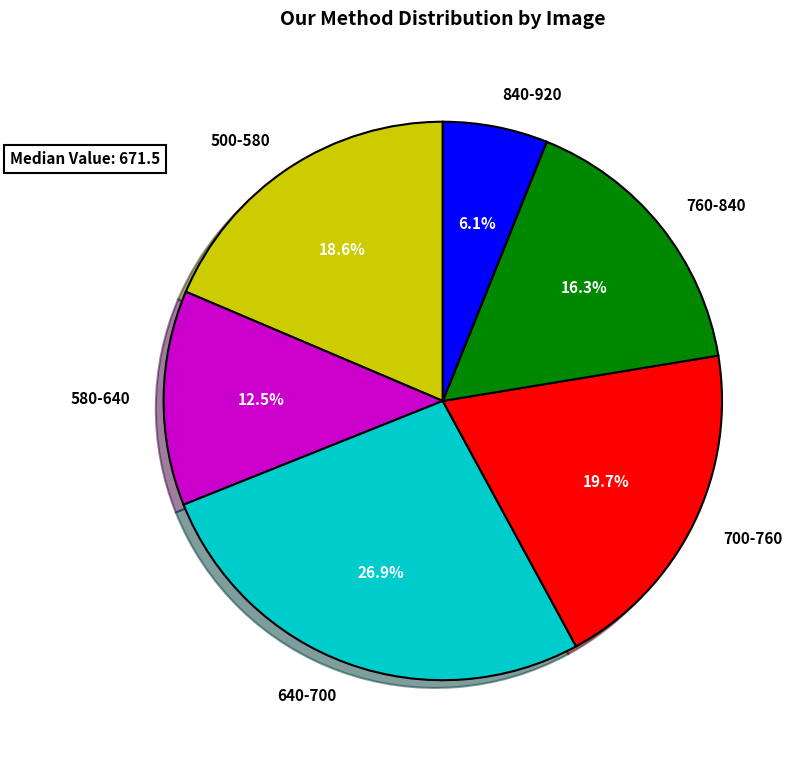

Rank the categories by value from lowest to highest.

840-920, 580-640, 760-840, 500-580, 700-760, 640-700